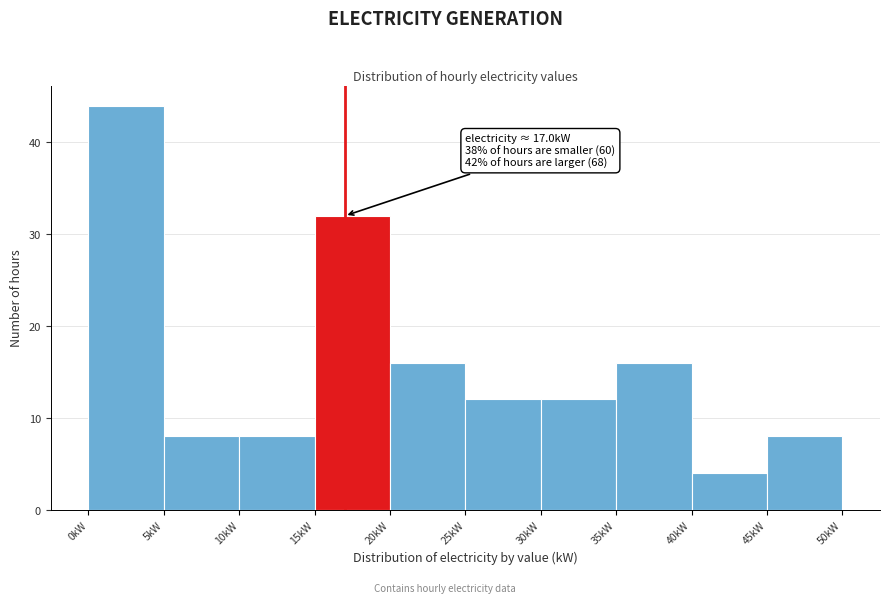

Which range on the x-axis has the tallest bar?

0 to 5